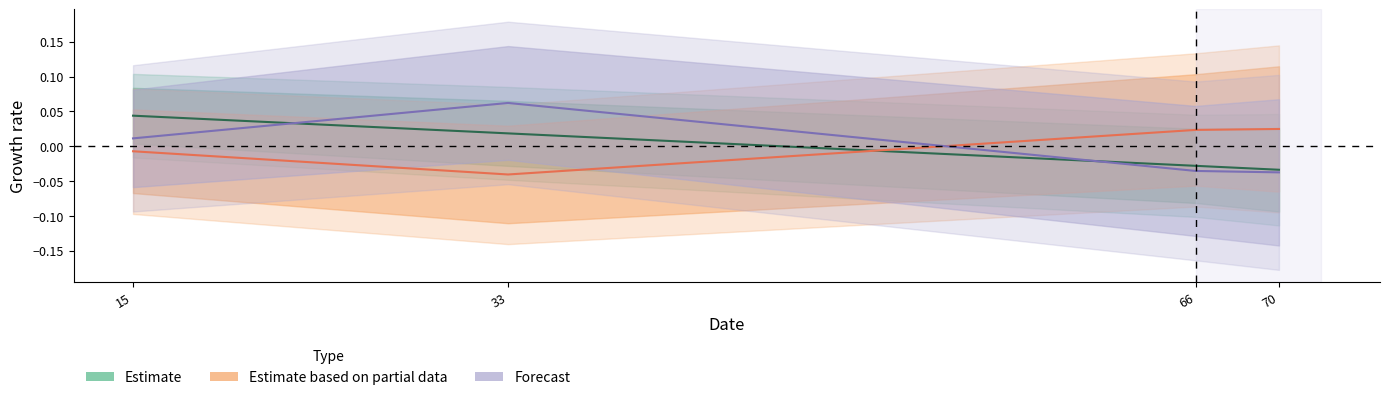

List the series in order of their overall mean, highest first.

Forecast, Estimate, Estimate based on partial data